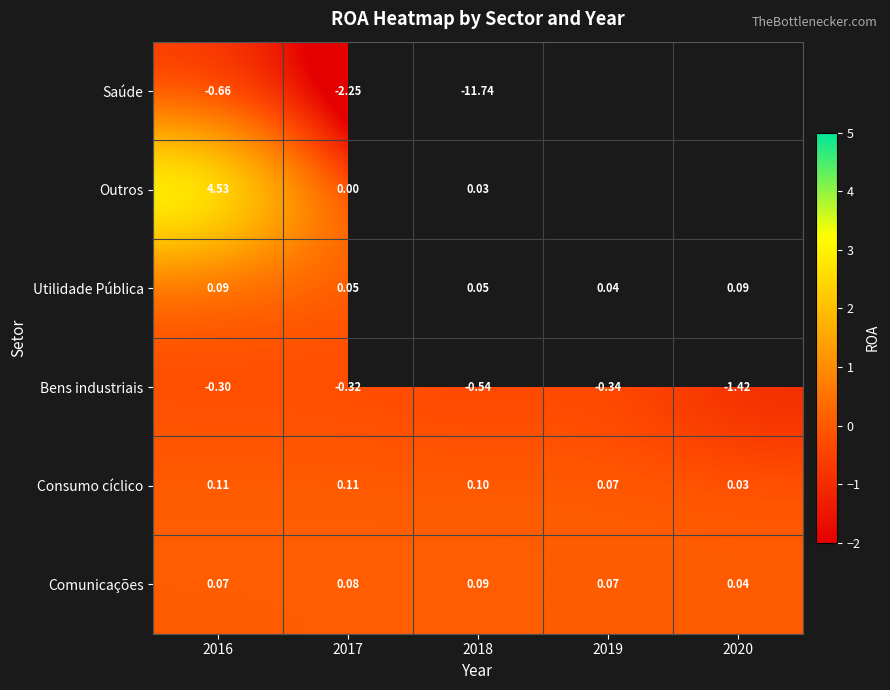

The Bens industriais series shows -0.1 at 2016. True or false?

False